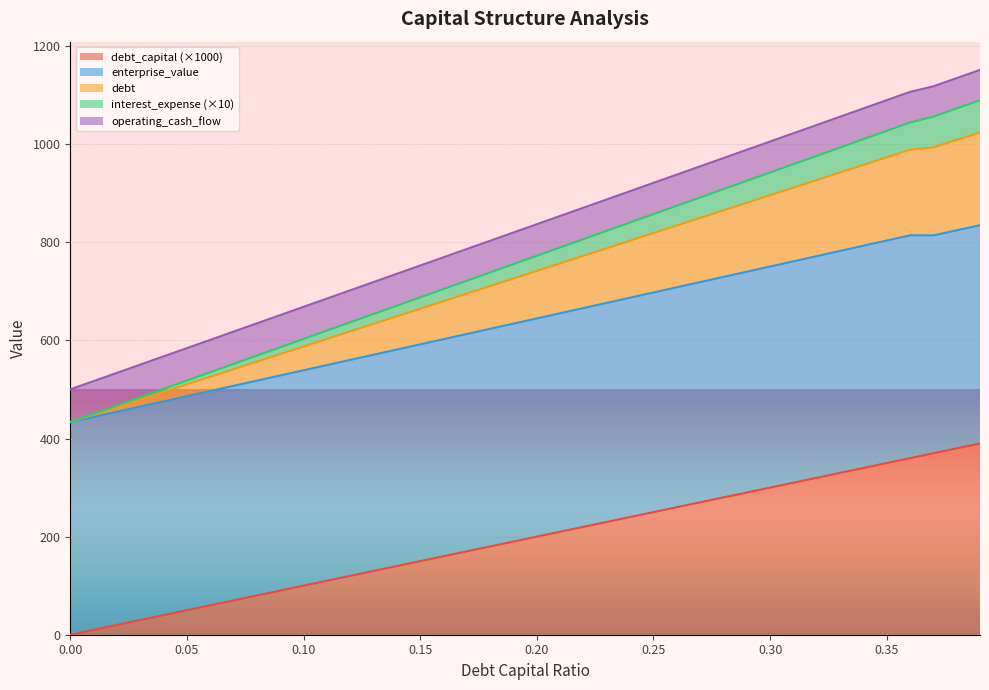

Which series has the largest range (max minus min)?

debt